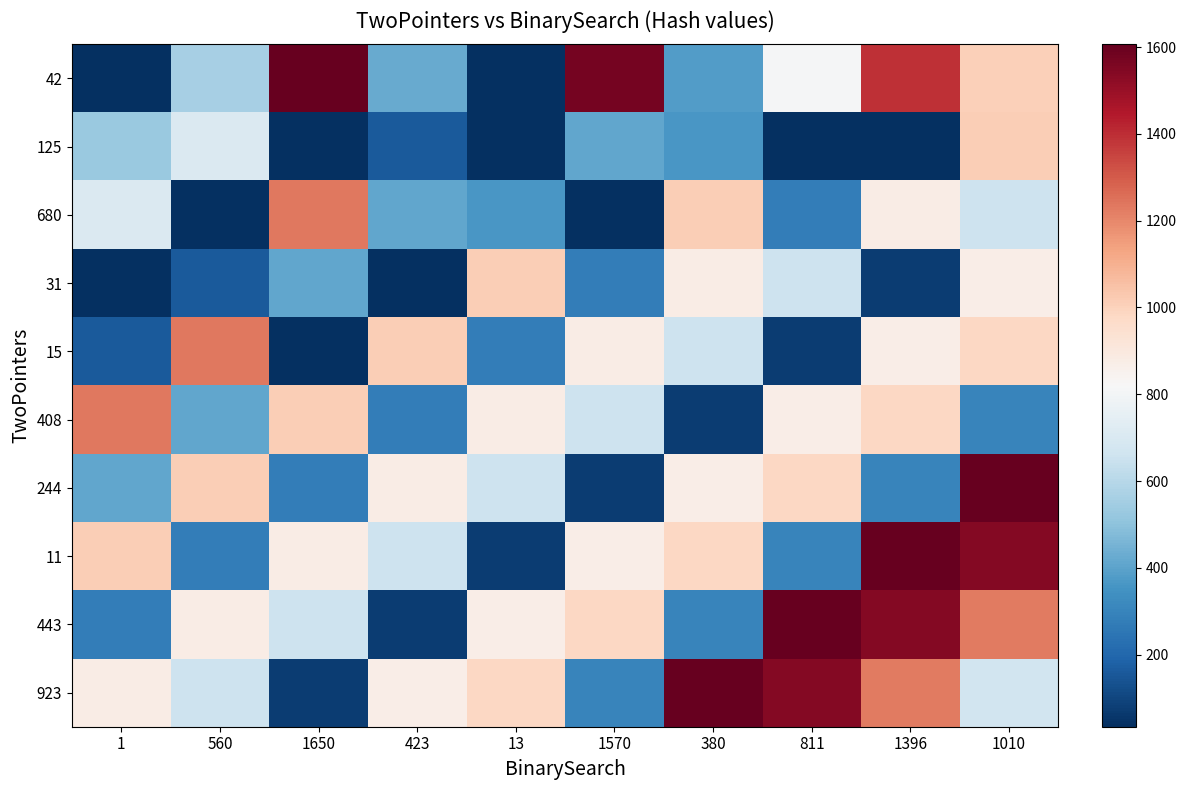

What is the total value across all series at 423?

4803